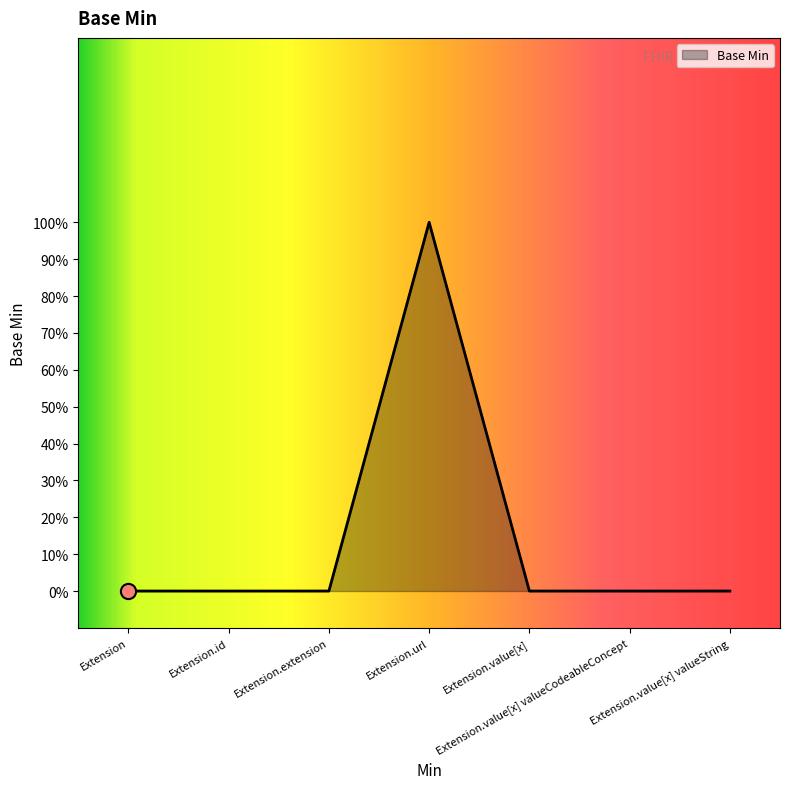

Between Extension.extension and Extension.url, which is larger?

Extension.url